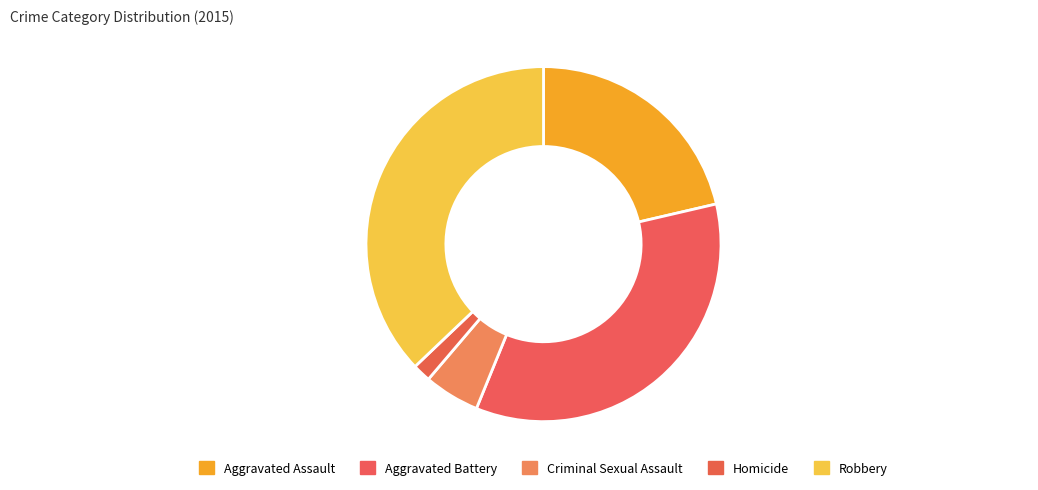

Rank the categories by value from lowest to highest.

Homicide, Criminal Sexual Assault, Aggravated Assault, Aggravated Battery, Robbery